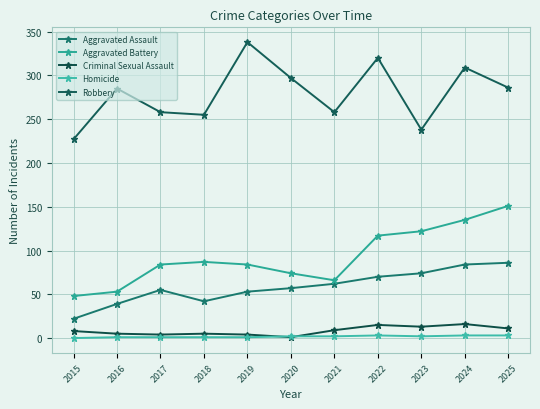

True or false: Aggravated Assault and Aggravated Battery cross at least once.

False